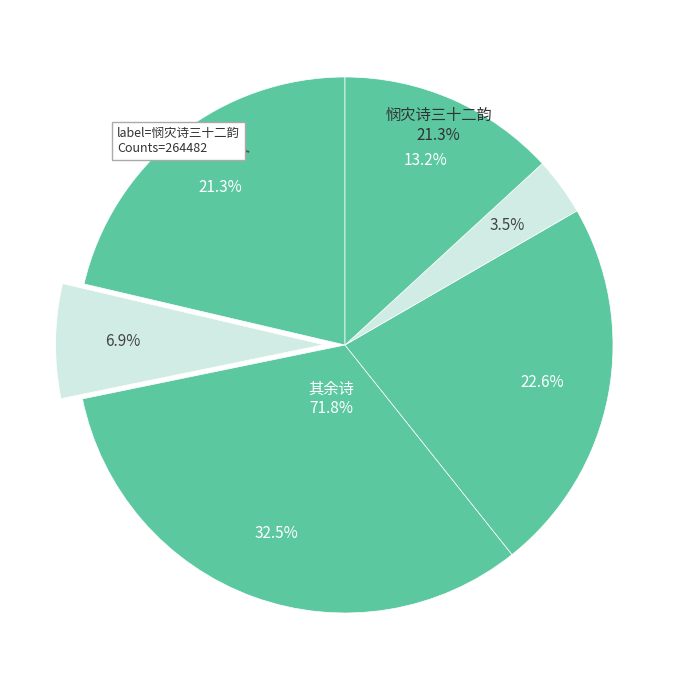

Combined, what portion of the pie is 悯灾诗三十二韵 and 钱君倚示诗有归吴之兴为诗三十二韵以赠?

29.5%